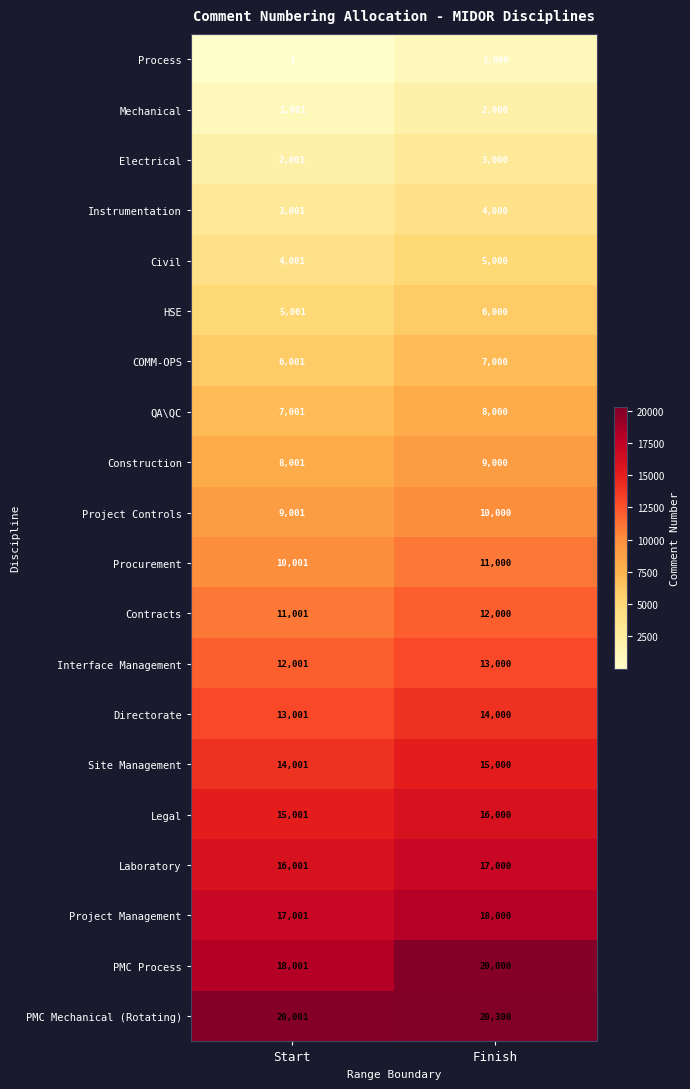

What is the difference between the maximum and minimum values in the Procurement series?

999